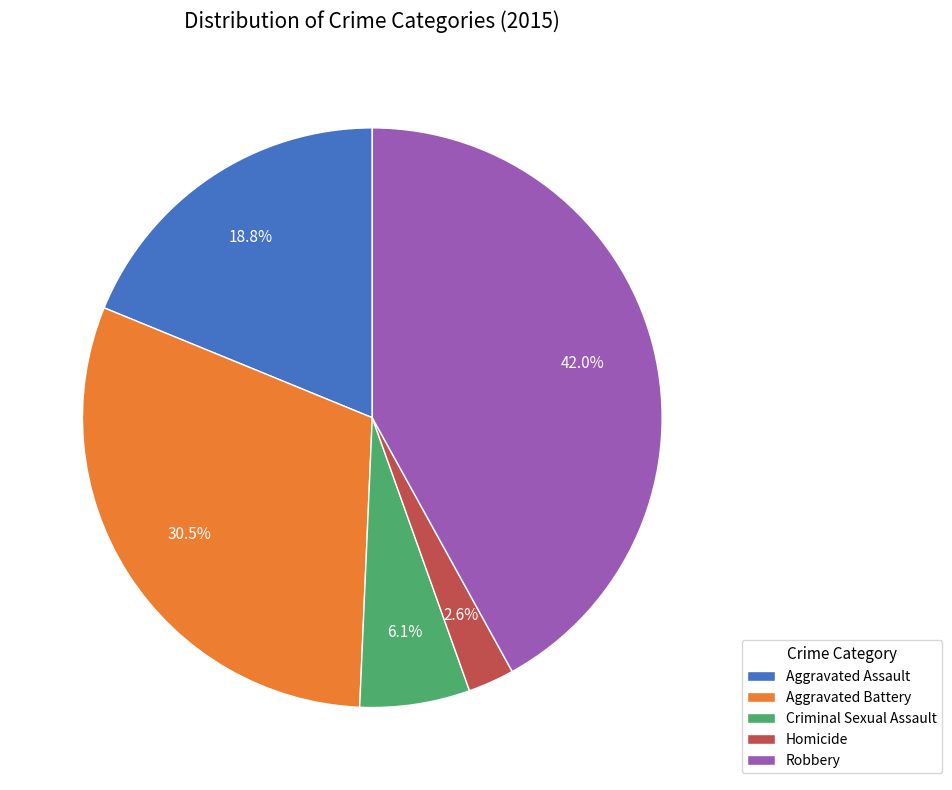

Combined, what portion of the pie is Criminal Sexual Assault and Robbery?

48.1%